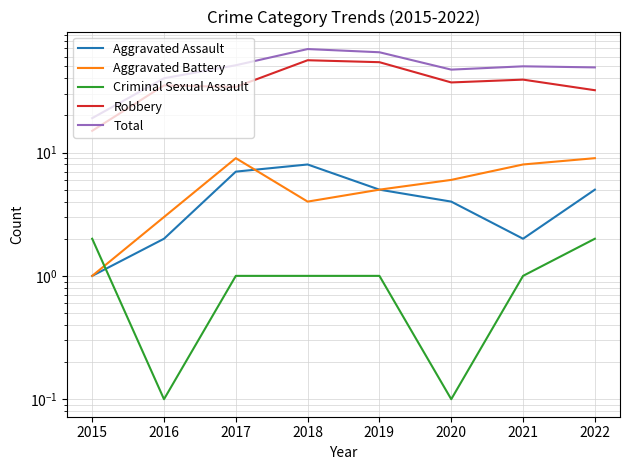

True or false: Total and Aggravated Battery cross at least once.

False